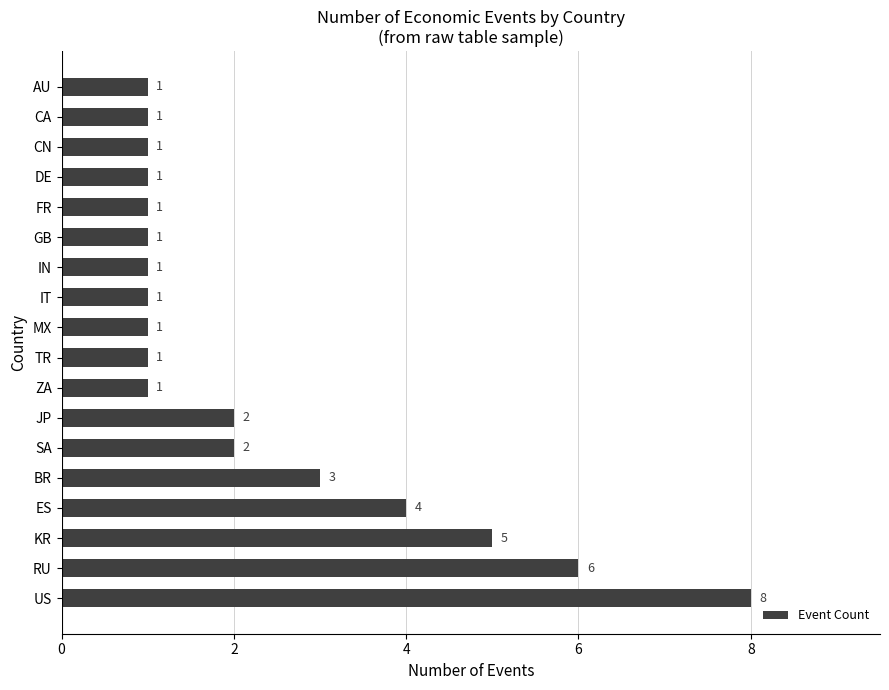

Count the number of data series in this chart.

1